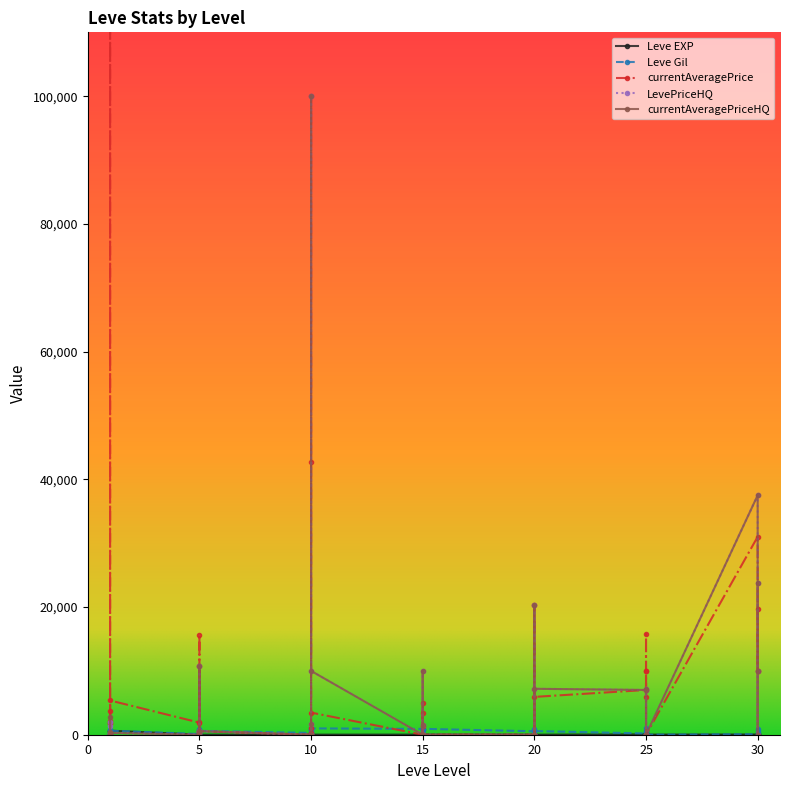

At how many categories does at least one series exceed 4656043?

1